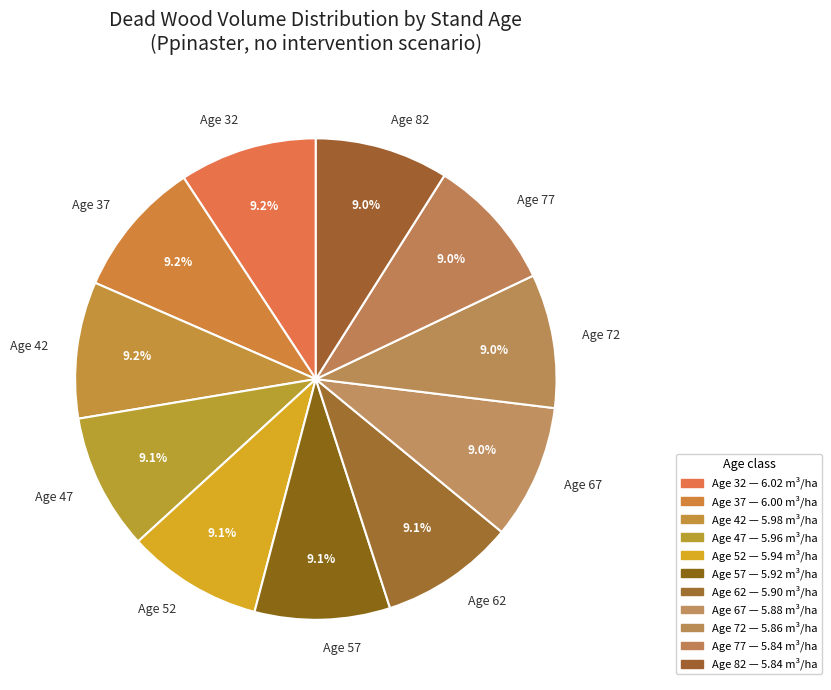

What percentage is NOT represented by Age 57?

90.9%